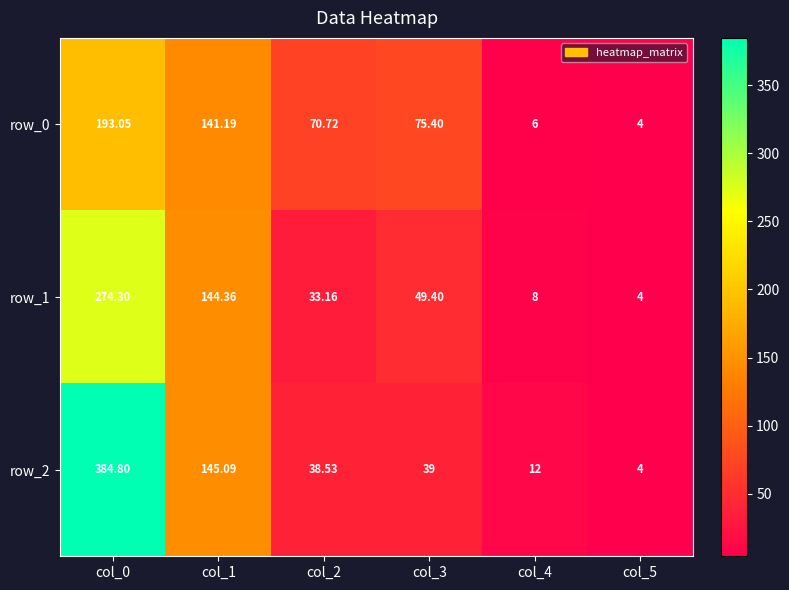

What is the sum of the row_1 values at col_0 and col_5?

278.3